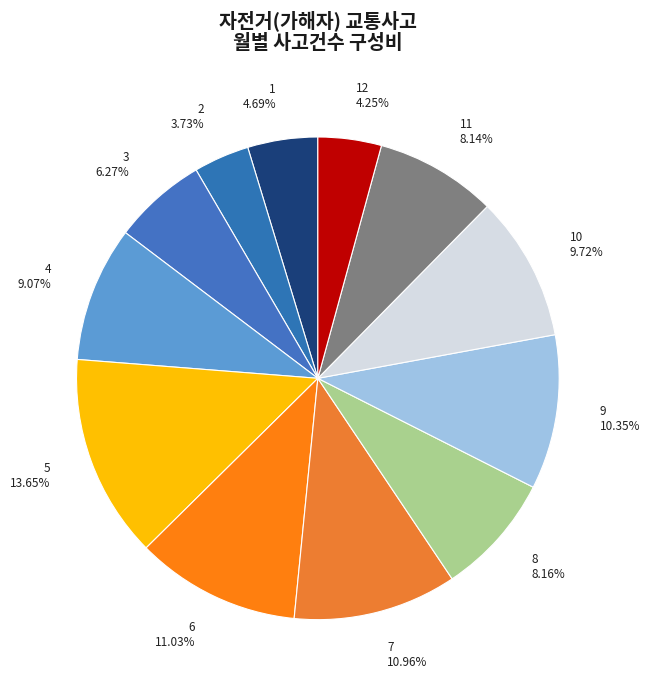

Which category has the smallest portion of the pie?

2 3.73%